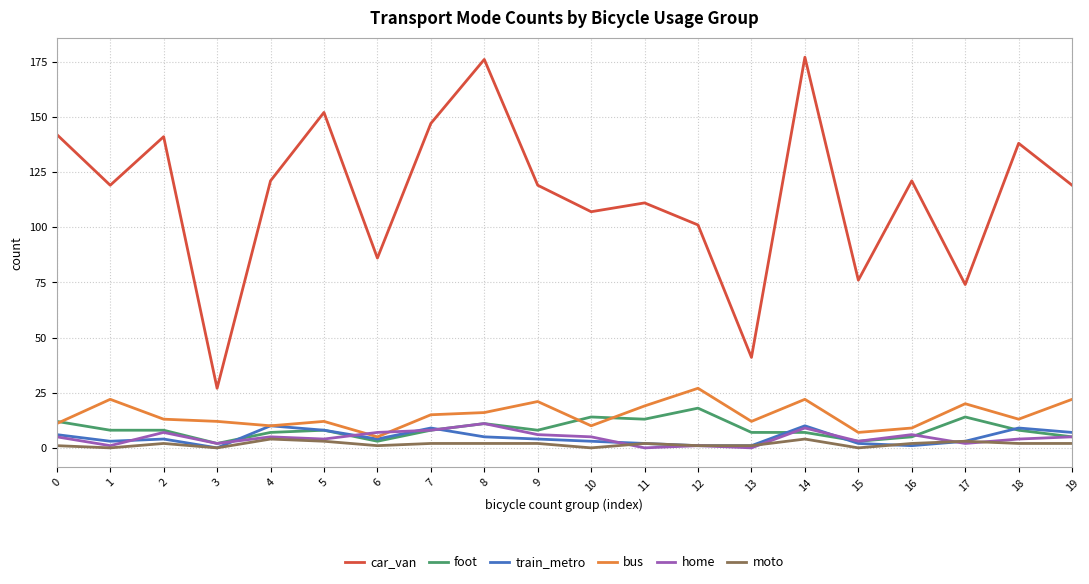

True or false: home and car_van intersect in this chart.

False